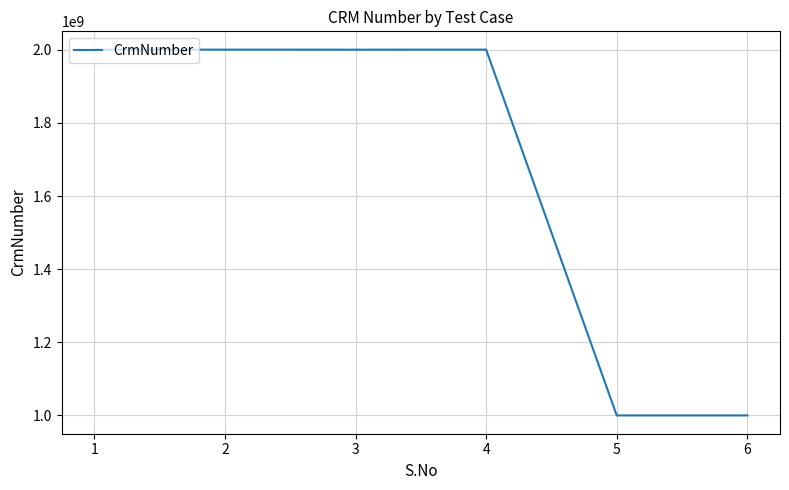

True or false: the data has more than 0 interior local peaks.

True